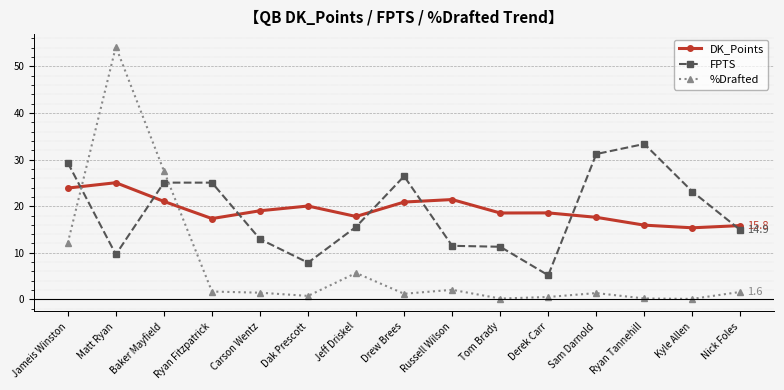

Between Derek Carr and Sam Darnold, which series saw the biggest shift?

FPTS